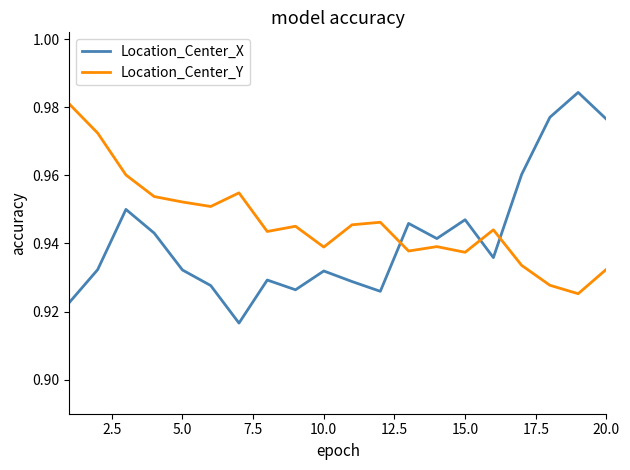

Count the Location_Center_X values in the range 0 to 1.

20